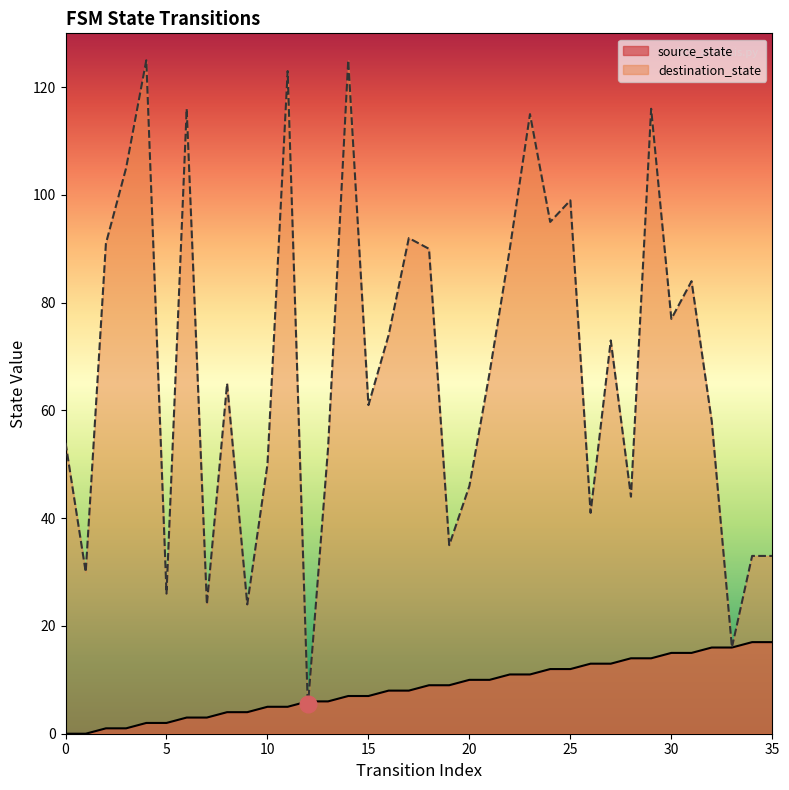

List the series in order of their peak value, highest first.

destination_state, source_state